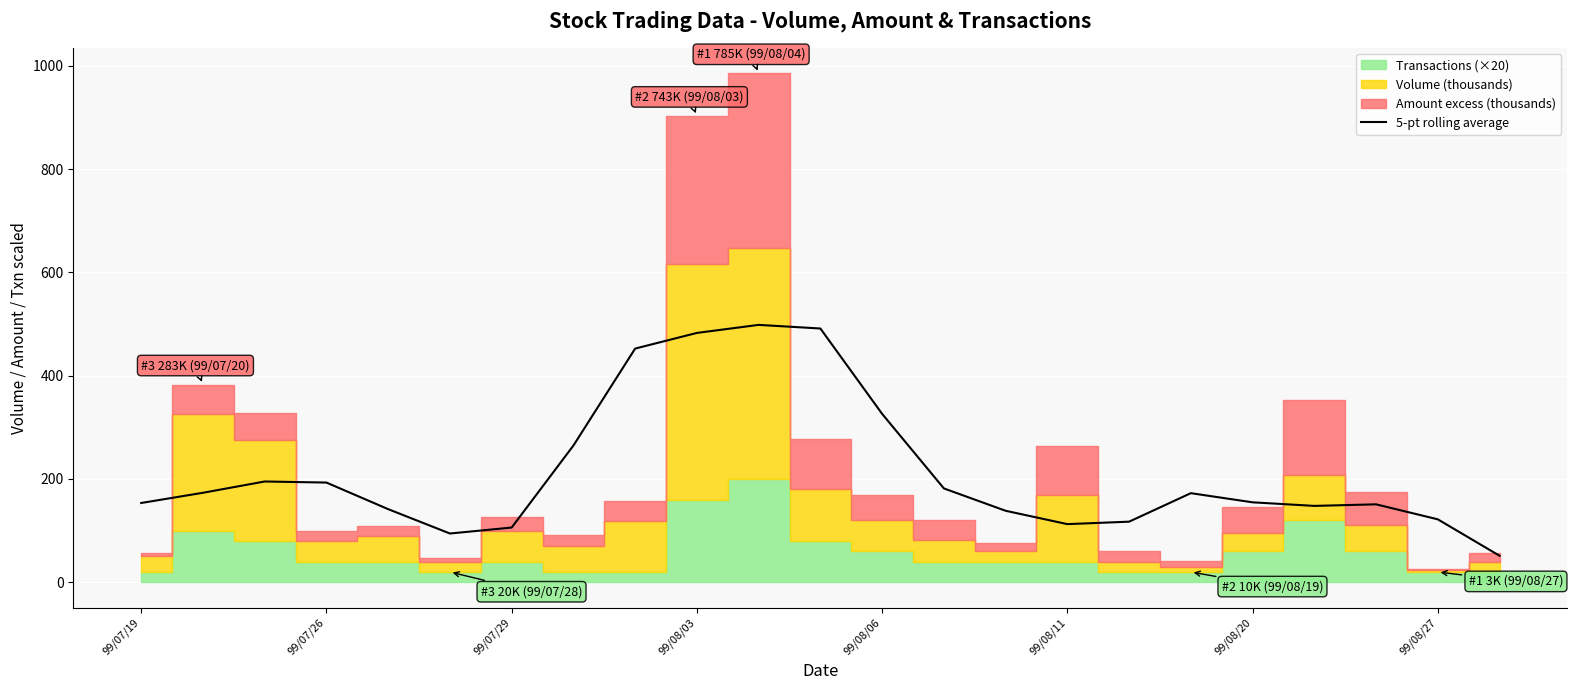

True or false: there are more than 0 points higher than both neighbors.

True